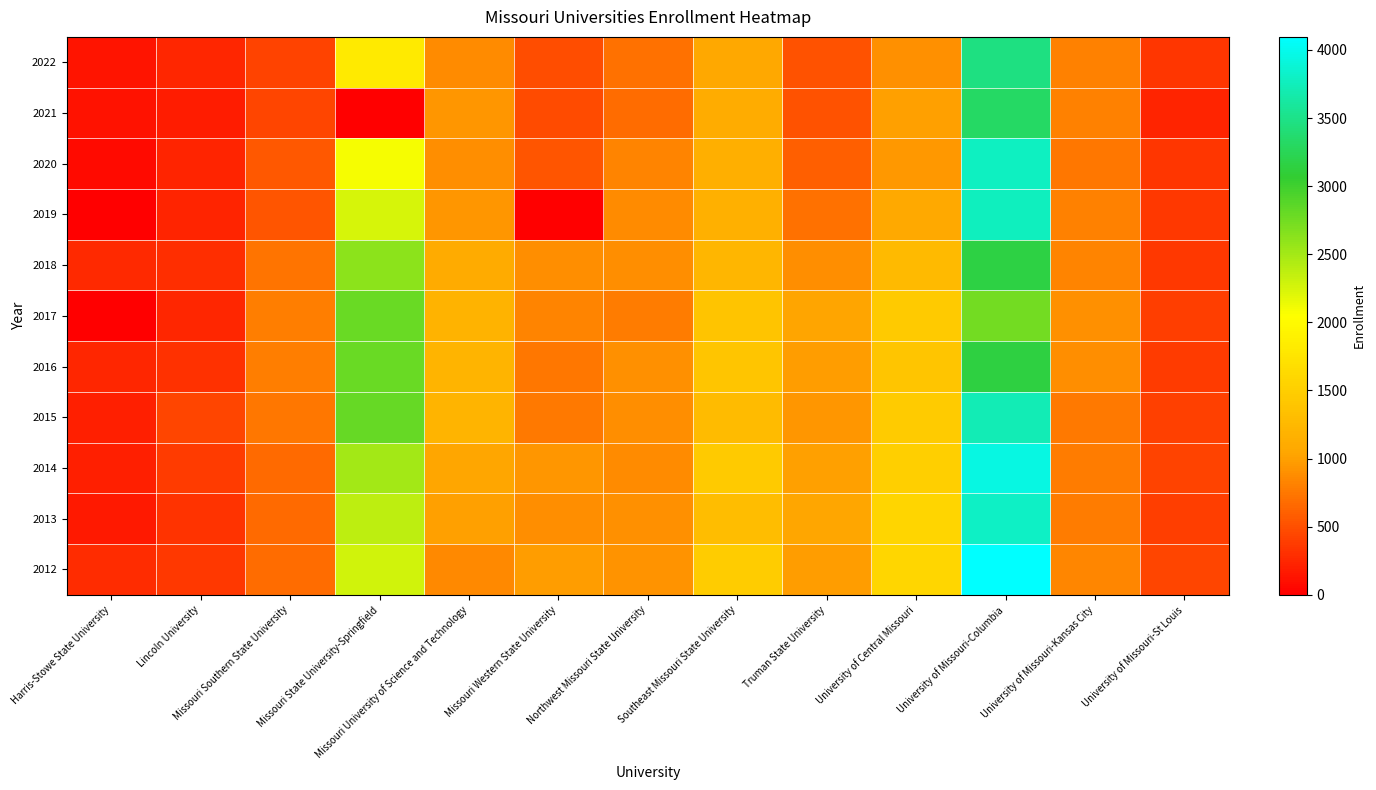

At which category is the sum across all series the highest?

University of Missouri-Columbia